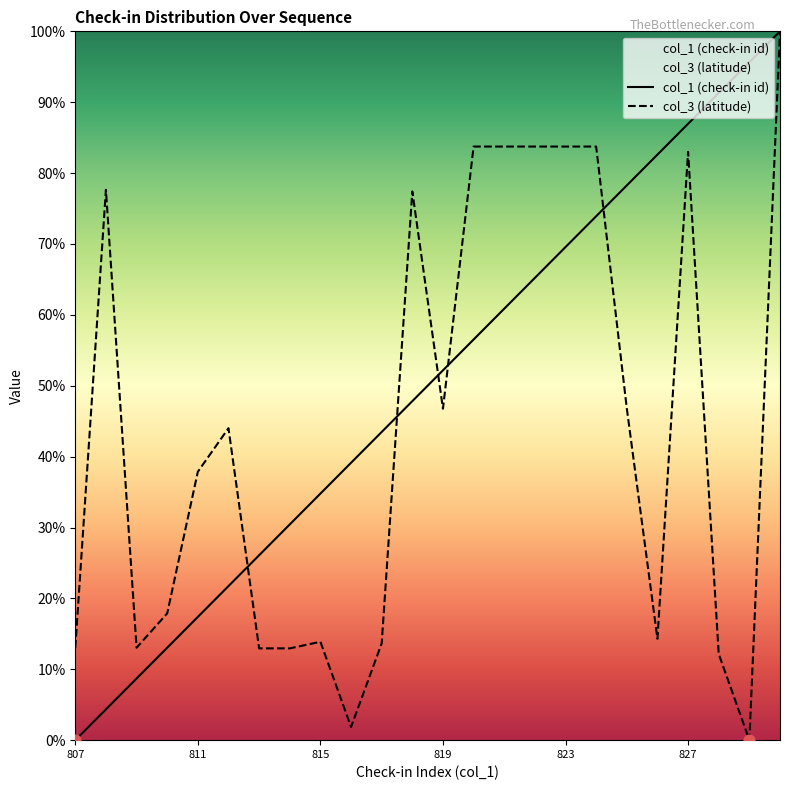

Is the value of col_1 (check-in id) at 827 greater than the value of col_3 (latitude) at 826?

Yes